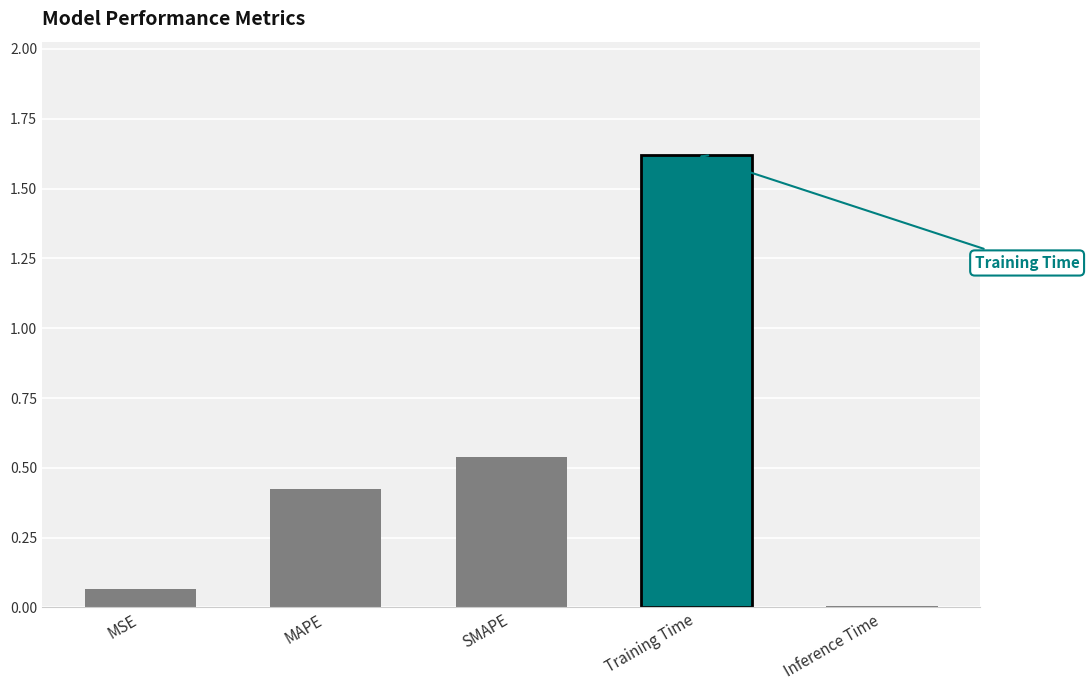

At which category does the chart reach its peak across all series?

Training Time